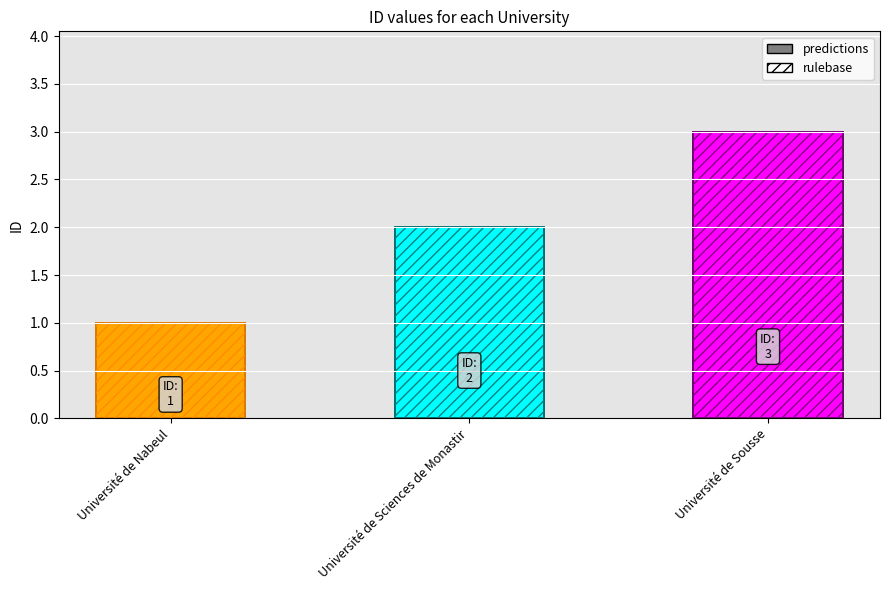

Are the bars grouped side by side (vs. stacked)?

No